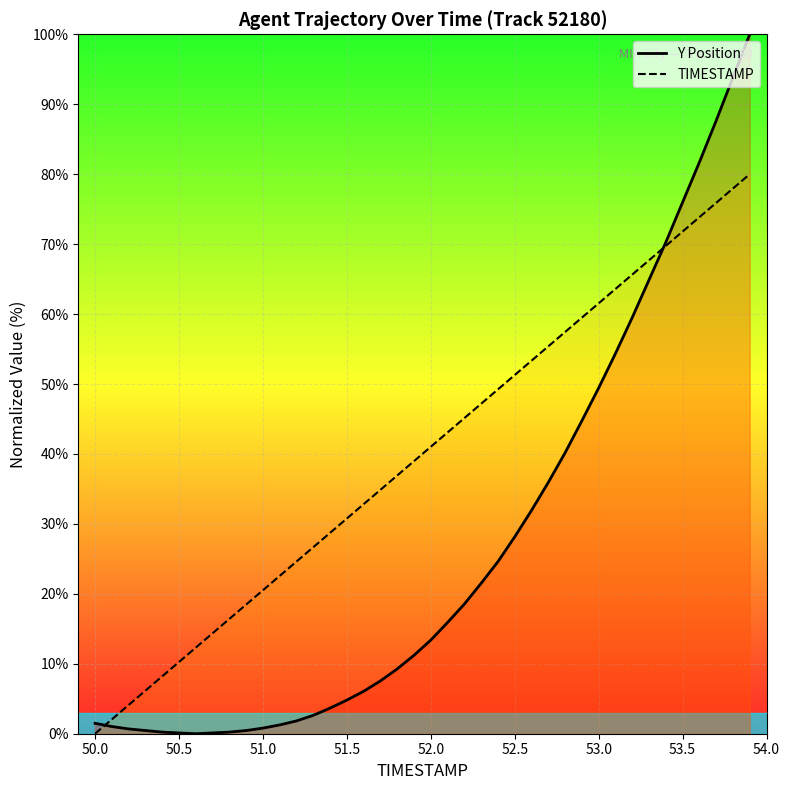

True or false: TIMESTAMP has more than 2 interior local peaks.

False